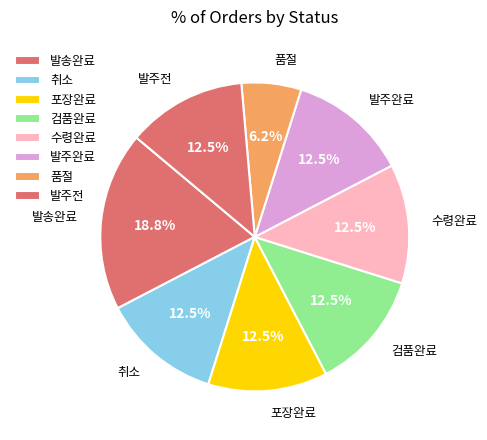

Count the number of slices in the pie.

8